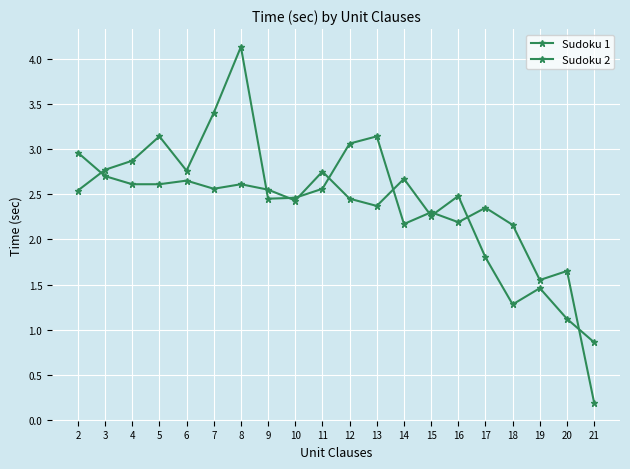

What is the maximum value shown in the chart?

4.1